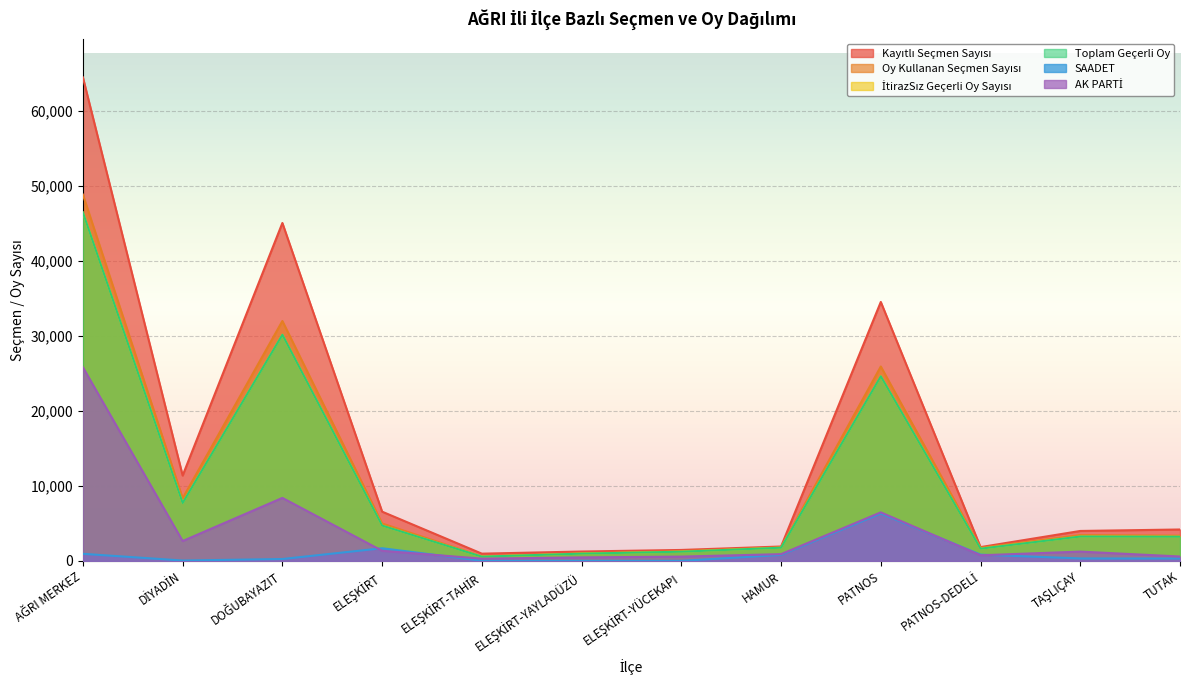

At how many categories does at least one series exceed 3929?

7